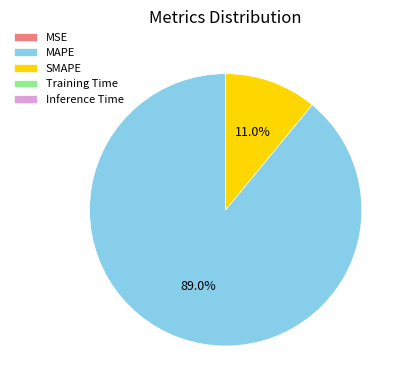

What is the largest slice in the pie chart?

MAPE